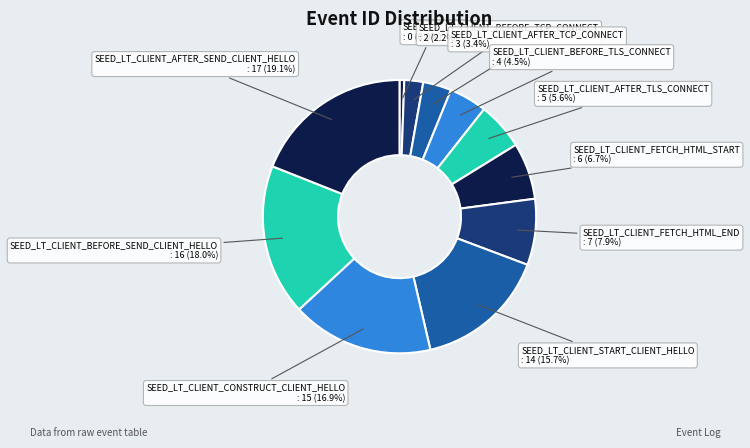

Rank the categories by value from lowest to highest.

SEED_LT_TMP, SEED_LT_CLIENT_BEFORE_TCP_CONNECT, SEED_LT_CLIENT_AFTER_TCP_CONNECT, SEED_LT_CLIENT_BEFORE_TLS_CONNECT, SEED_LT_CLIENT_AFTER_TLS_CONNECT, SEED_LT_CLIENT_FETCH_HTML_START, SEED_LT_CLIENT_FETCH_HTML_END, SEED_LT_CLIENT_START_CLIENT_HELLO, SEED_LT_CLIENT_CONSTRUCT_CLIENT_HELLO, SEED_LT_CLIENT_BEFORE_SEND_CLIENT_HELLO, SEED_LT_CLIENT_AFTER_SEND_CLIENT_HELLO